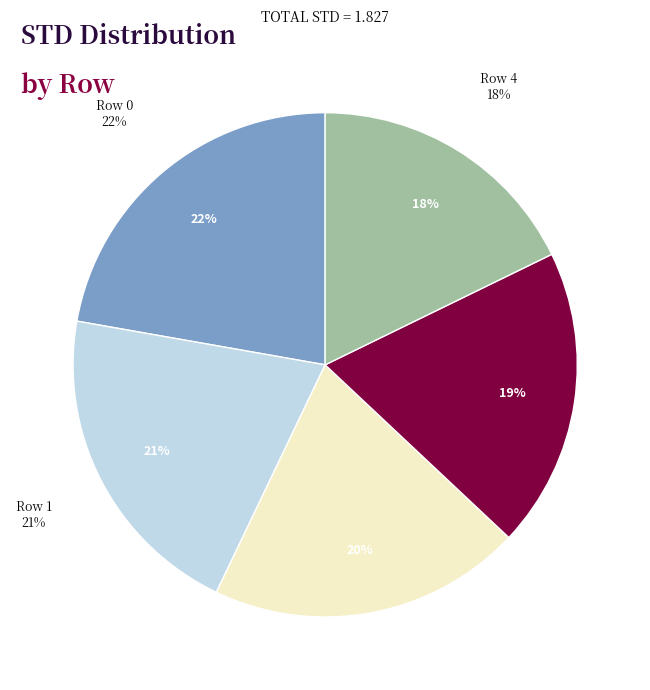

Is the sum of Row 0 and Row 1 greater than half?

No